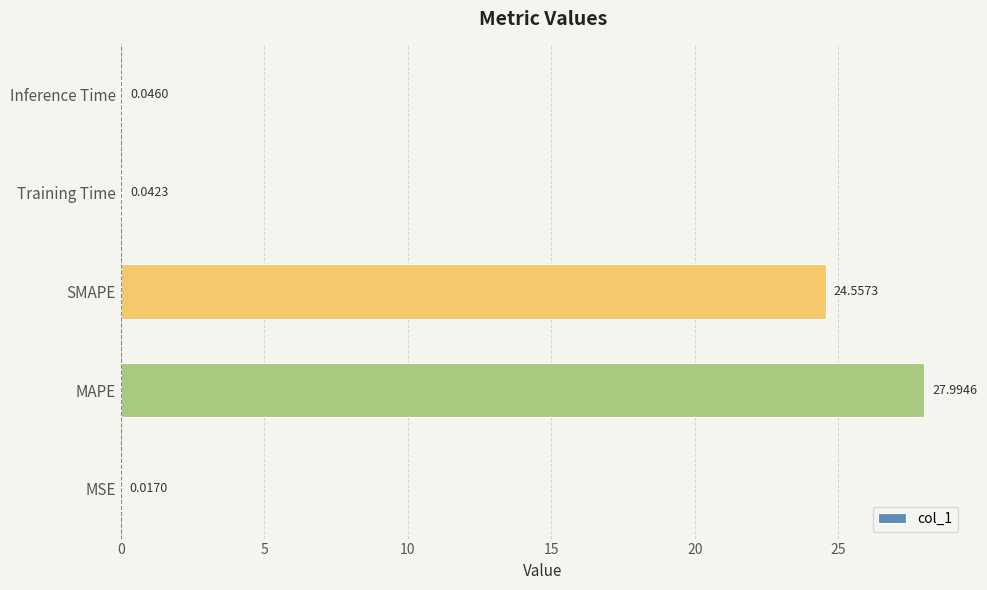

Between MSE and Training Time, which is larger?

Training Time